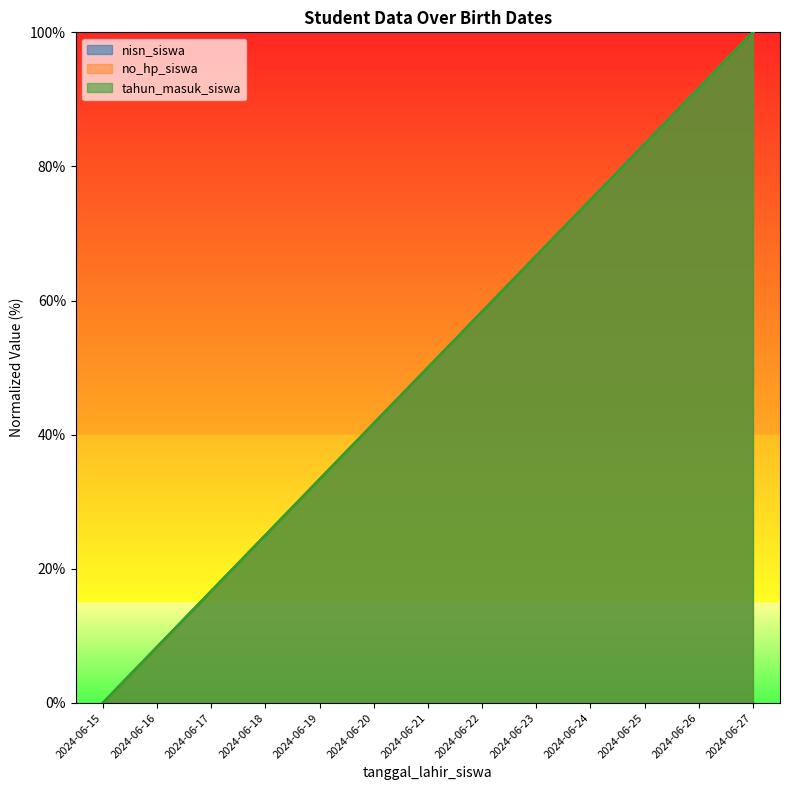

Reading left to right, list all the values displayed in this chart.

nisn_siswa: 2024-06-15=0.0	2024-06-16=8.3	2024-06-17=16.7	2024-06-18=25.0	2024-06-19=33.3	2024-06-20=41.7	2024-06-21=50.0	2024-06-22=58.3	2024-06-23=66.7	2024-06-24=75.0	2024-06-25=83.3	2024-06-26=91.7	2024-06-27=100.0
no_hp_siswa: 2024-06-15=0.0	2024-06-16=8.3	2024-06-17=16.7	2024-06-18=25.0	2024-06-19=33.3	2024-06-20=41.7	2024-06-21=50.0	2024-06-22=58.3	2024-06-23=66.7	2024-06-24=75.0	2024-06-25=83.3	2024-06-26=91.7	2024-06-27=100.0
tahun_masuk_siswa: 2024-06-15=0.0	2024-06-16=8.3	2024-06-17=16.7	2024-06-18=25.0	2024-06-19=33.3	2024-06-20=41.7	2024-06-21=50.0	2024-06-22=58.3	2024-06-23=66.7	2024-06-24=75.0	2024-06-25=83.3	2024-06-26=91.7	2024-06-27=100.0